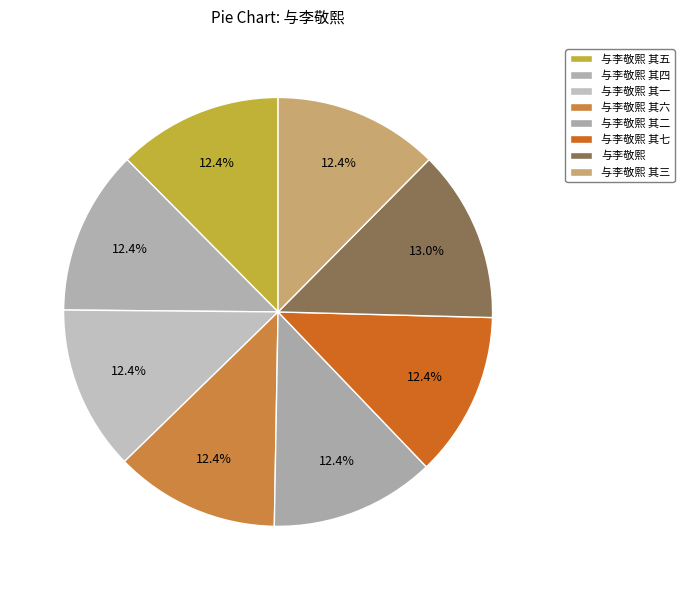

How many slices are in this pie chart?

8